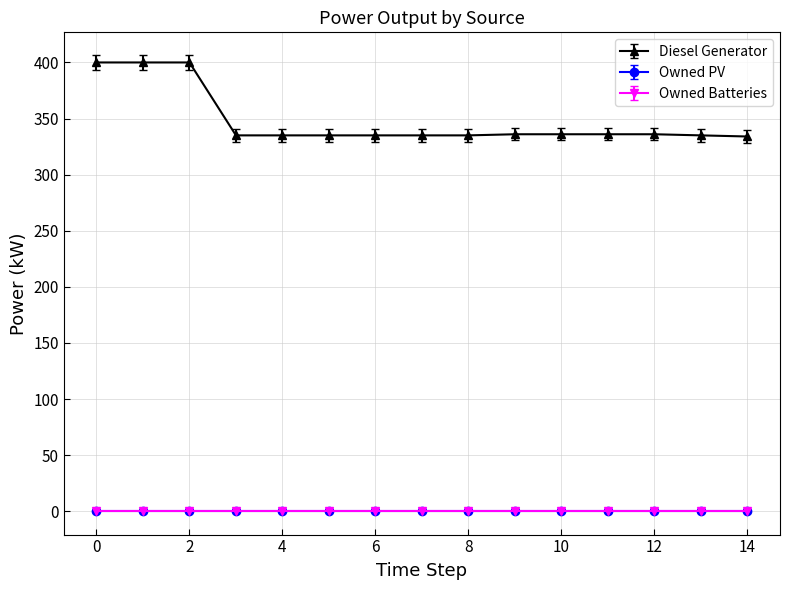

True or false: Owned PV has more than 2 interior local peaks.

False